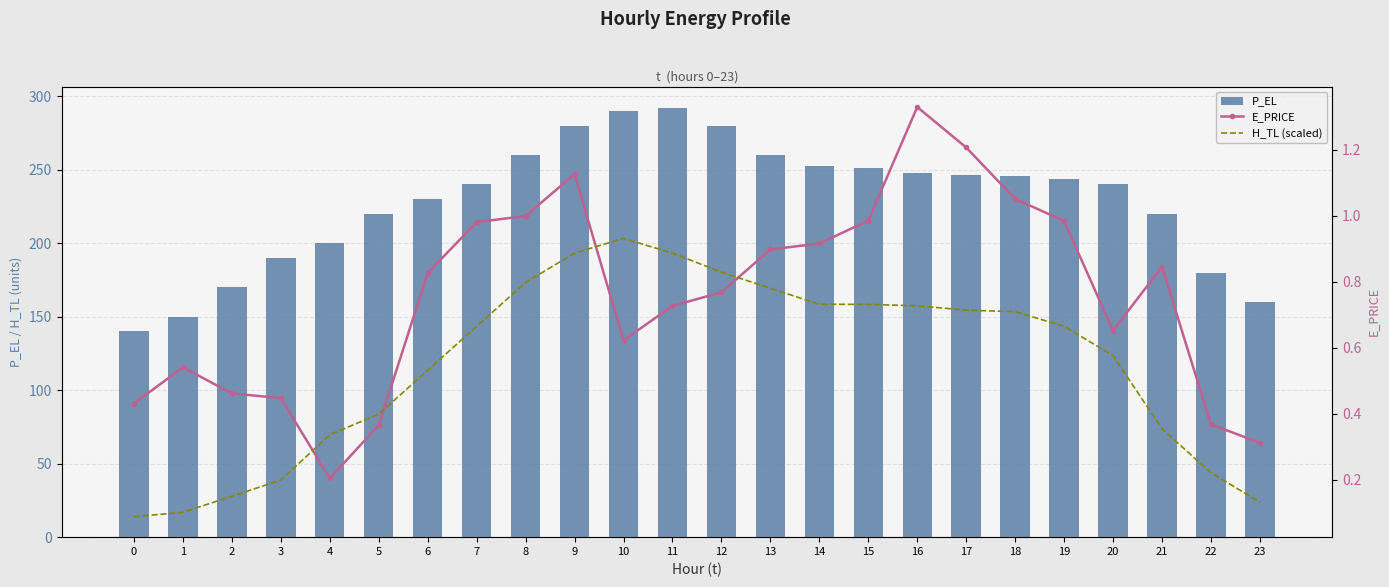

True or false: P_EL has a value of 292.0 at 11.

True